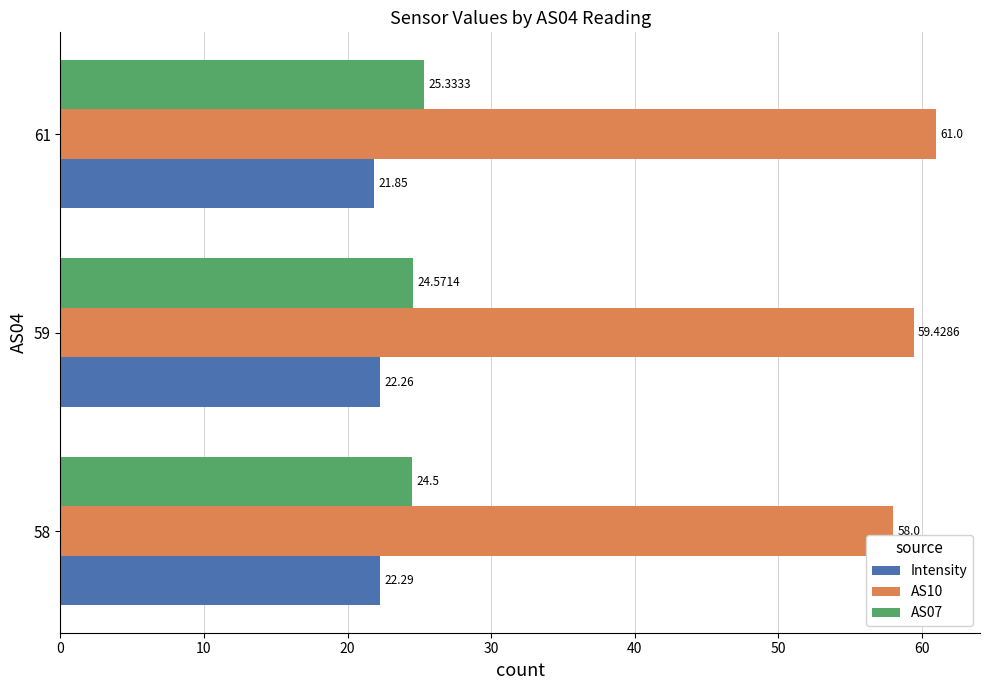

What is the sum of all AS10 values?

178.4